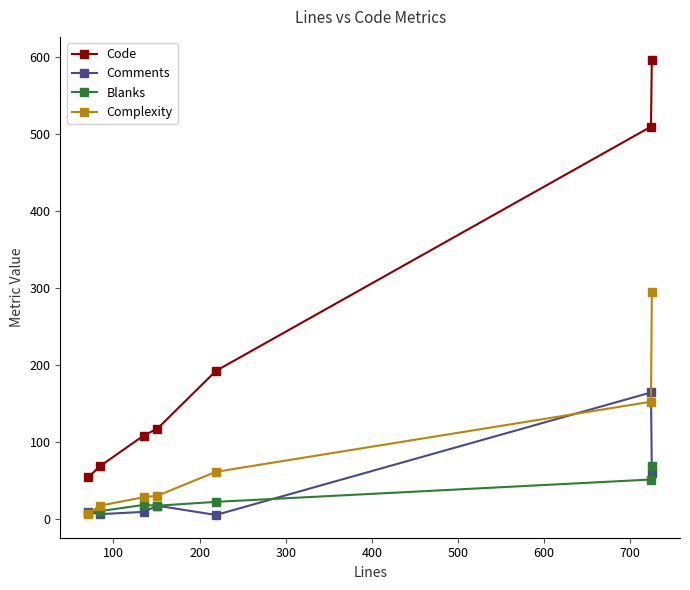

What is the minimum value shown in the chart?

5